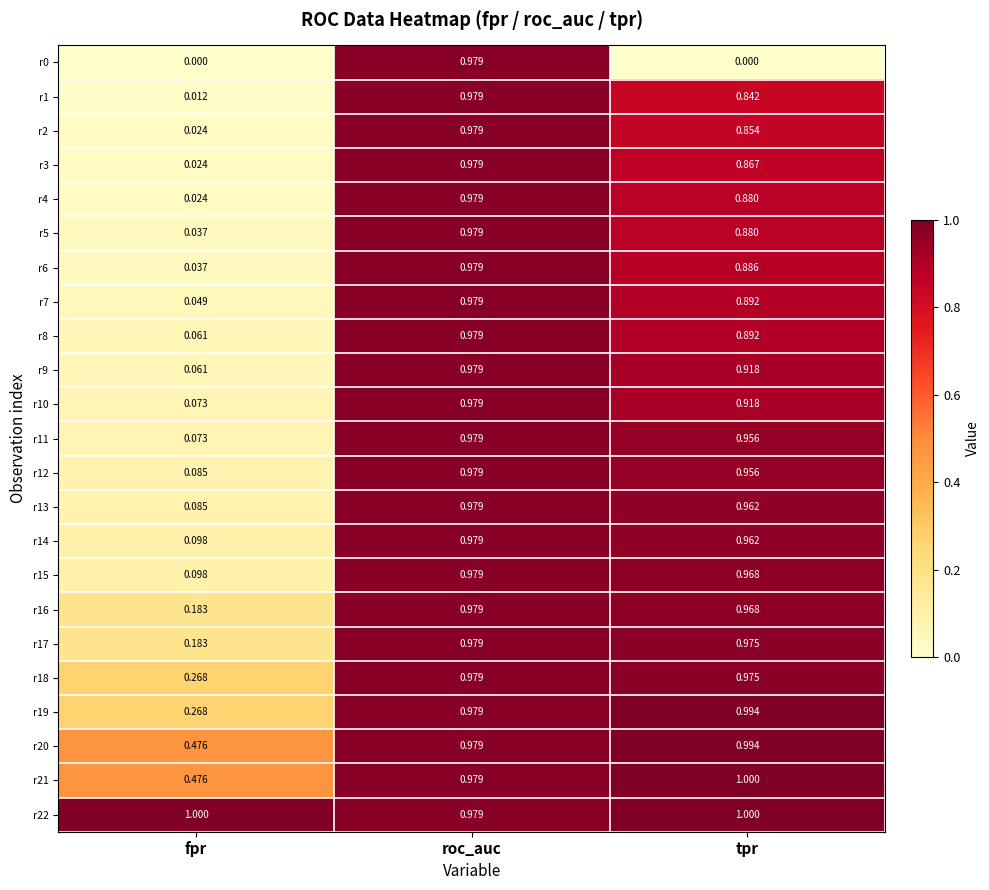

What is the total value across all series at tpr?

20.5